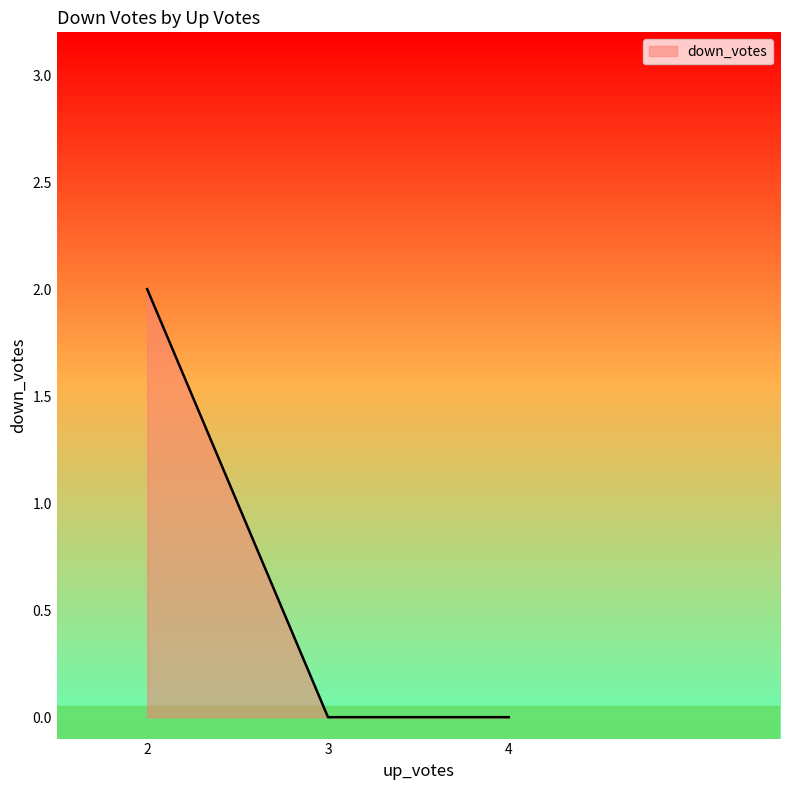

The value at 2 is 1. True or false?

False